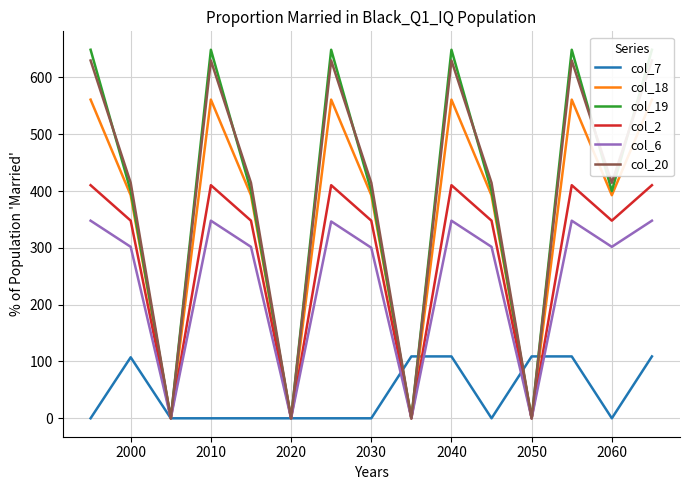

What is the maximum value for col_2?

410.3